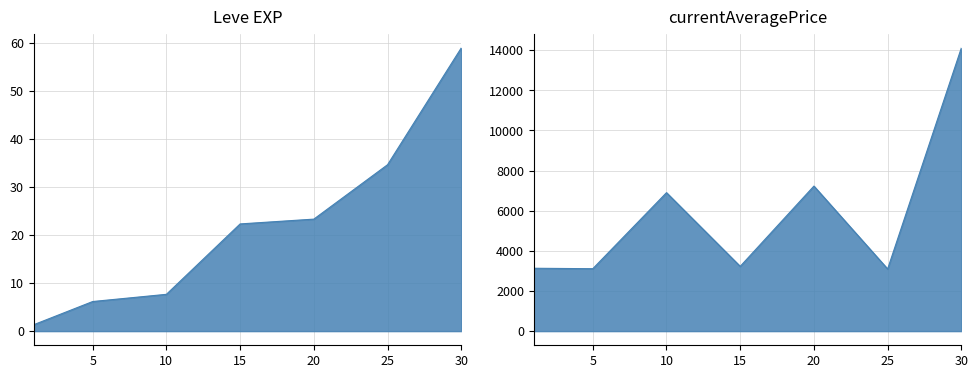

True or false: Leve EXP and currentAveragePrice intersect in this chart.

False